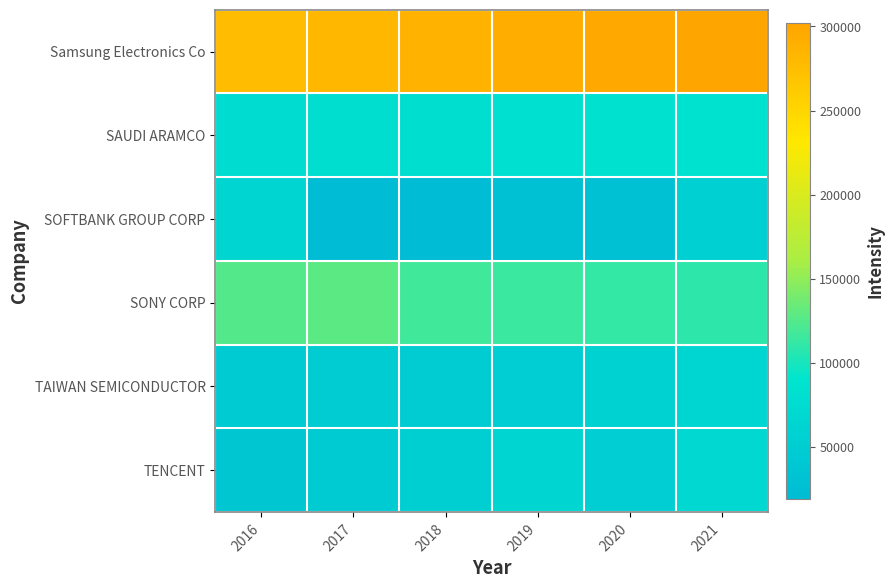

At how many categories does at least one series exceed 181793?

6